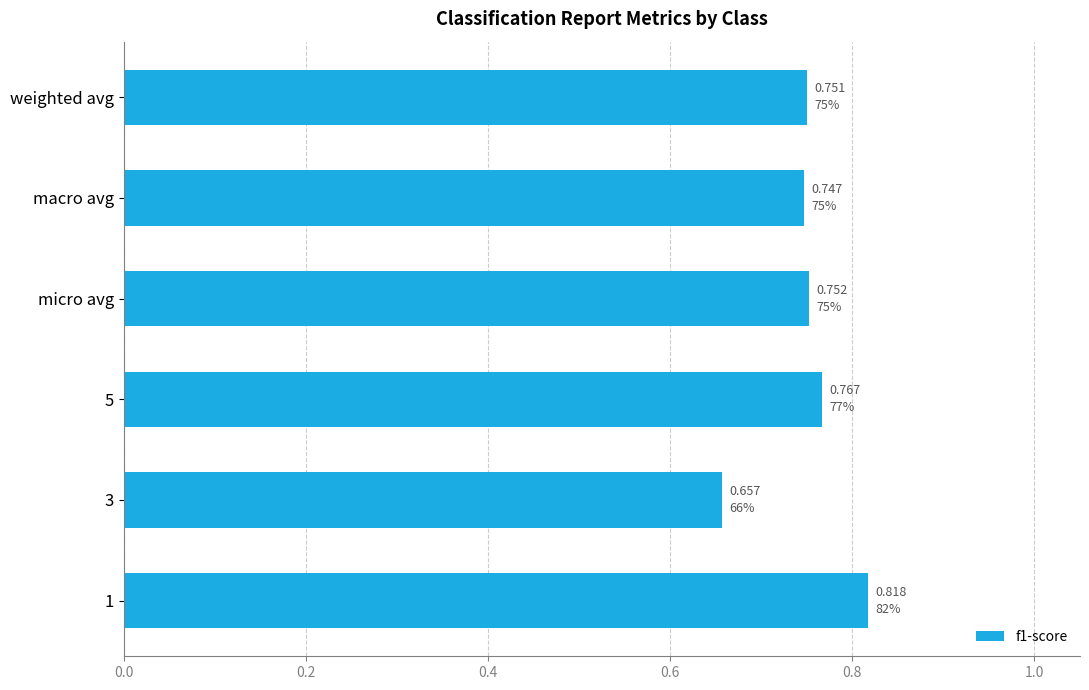

What is the sum of the values at 5 and 1?

1.6